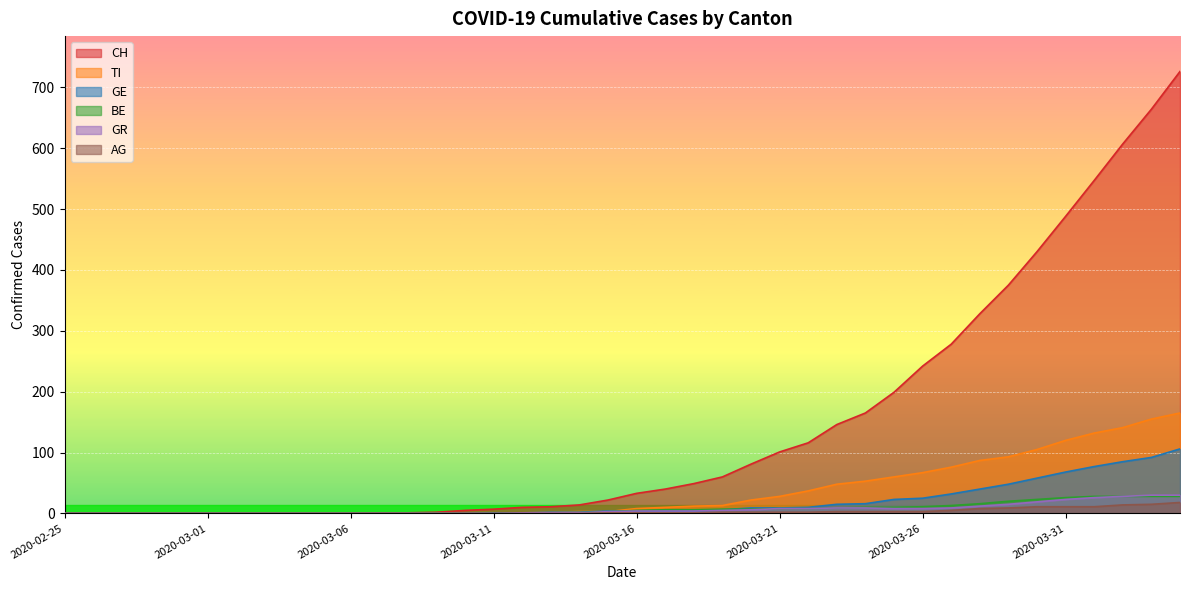

Where do GE and BE first cross each other?

2020-03-15 and 2020-03-16